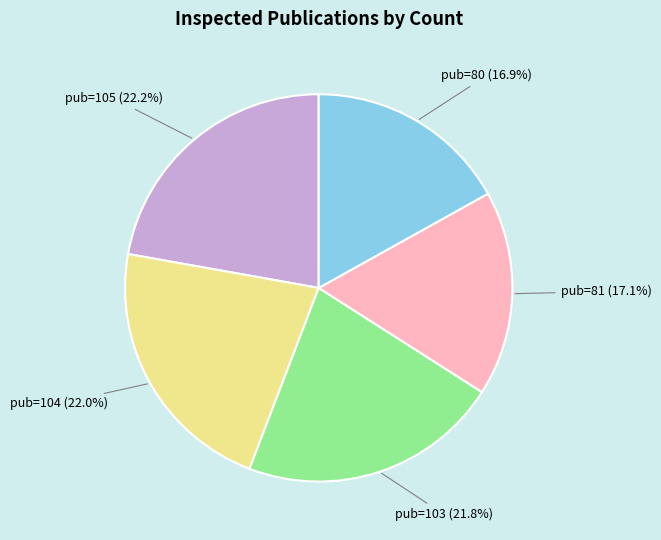

How many slices are in this pie chart?

5